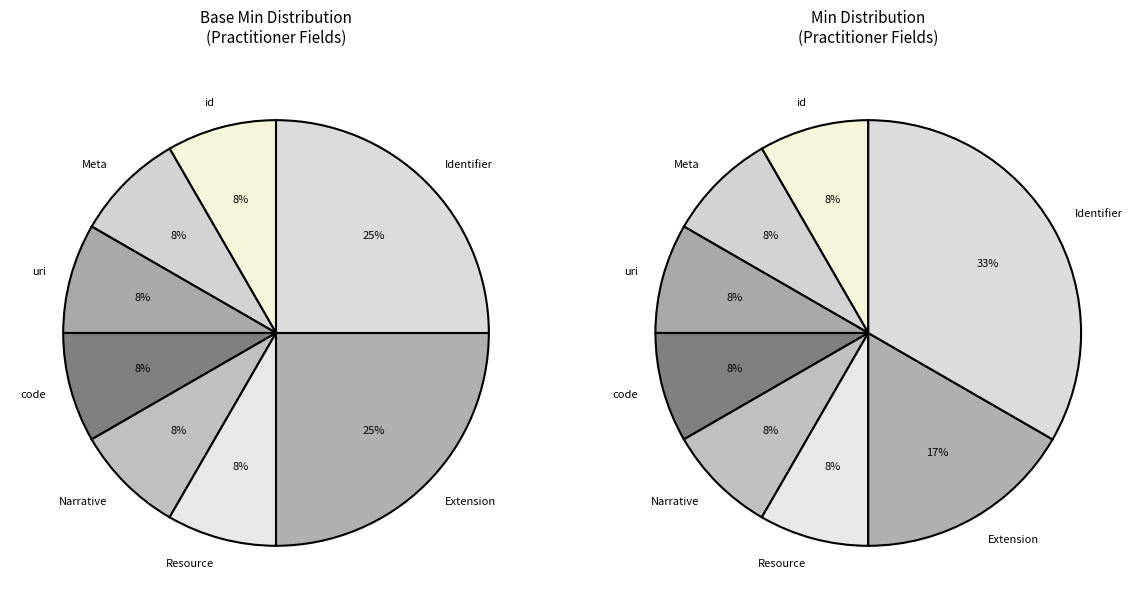

Does identifier (careAgencyEmployeeIdentifier) account for over 50% of the chart?

No